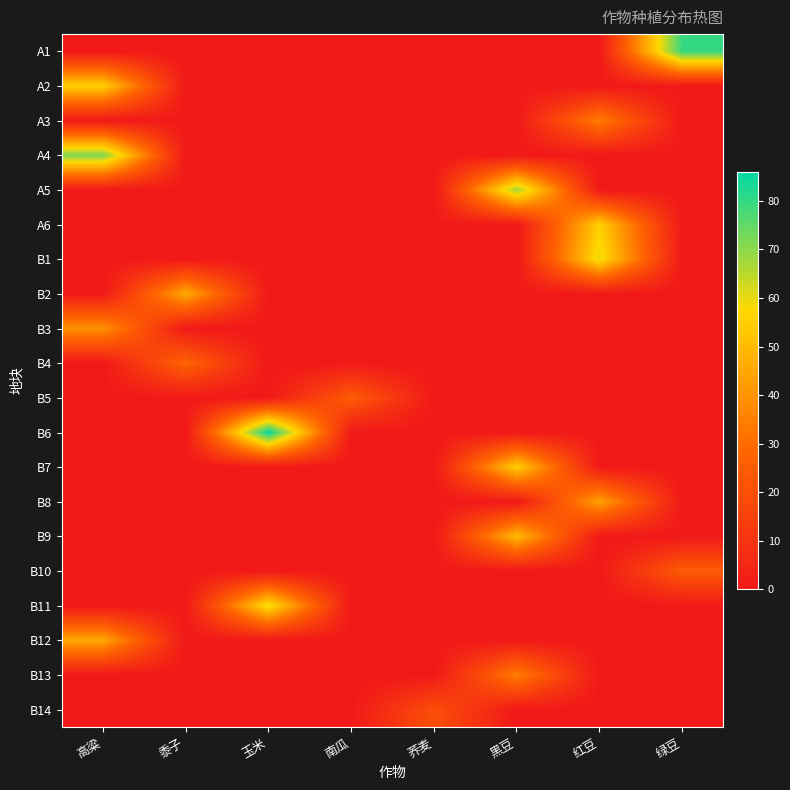

Reading right to left, list all the values displayed in this chart.

A1: 绿豆=80	红豆=0	黑豆=0	荞麦=0	南瓜=0	玉米=0	黍子=0	高粱=0
A2: 绿豆=0	红豆=0	黑豆=0	荞麦=0	南瓜=0	玉米=0	黍子=0	高粱=55
A3: 绿豆=0	红豆=35	黑豆=0	荞麦=0	南瓜=0	玉米=0	黍子=0	高粱=0
A4: 绿豆=0	红豆=0	黑豆=0	荞麦=0	南瓜=0	玉米=0	黍子=0	高粱=72
A5: 绿豆=0	红豆=0	黑豆=68	荞麦=0	南瓜=0	玉米=0	黍子=0	高粱=0
A6: 绿豆=0	红豆=55	黑豆=0	荞麦=0	南瓜=0	玉米=0	黍子=0	高粱=0
B1: 绿豆=0	红豆=60	黑豆=0	荞麦=0	南瓜=0	玉米=0	黍子=0	高粱=0
B2: 绿豆=0	红豆=0	黑豆=0	荞麦=0	南瓜=0	玉米=0	黍子=46	高粱=0
B3: 绿豆=0	红豆=0	黑豆=0	荞麦=0	南瓜=0	玉米=0	黍子=0	高粱=40
B4: 绿豆=0	红豆=0	黑豆=0	荞麦=0	南瓜=0	玉米=0	黍子=28	高粱=0
B5: 绿豆=0	红豆=0	黑豆=0	荞麦=0	南瓜=25	玉米=0	黍子=0	高粱=0
B6: 绿豆=0	红豆=0	黑豆=0	荞麦=0	南瓜=0	玉米=86	黍子=0	高粱=0
B7: 绿豆=0	红豆=0	黑豆=55	荞麦=0	南瓜=0	玉米=0	黍子=0	高粱=0
B8: 绿豆=0	红豆=44	黑豆=0	荞麦=0	南瓜=0	玉米=0	黍子=0	高粱=0
B9: 绿豆=0	红豆=0	黑豆=50	荞麦=0	南瓜=0	玉米=0	黍子=0	高粱=0
B10: 绿豆=25	红豆=0	黑豆=0	荞麦=0	南瓜=0	玉米=0	黍子=0	高粱=0
B11: 绿豆=0	红豆=0	黑豆=0	荞麦=0	南瓜=0	玉米=60	黍子=0	高粱=0
B12: 绿豆=0	红豆=0	黑豆=0	荞麦=0	南瓜=0	玉米=0	黍子=0	高粱=45
B13: 绿豆=0	红豆=0	黑豆=35	荞麦=0	南瓜=0	玉米=0	黍子=0	高粱=0
B14: 绿豆=0	红豆=0	黑豆=0	荞麦=20	南瓜=0	玉米=0	黍子=0	高粱=0